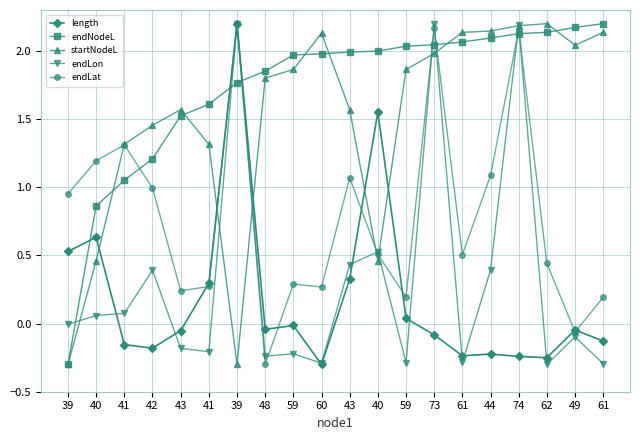

List the series in order of their peak value, highest first.

length, endNodeL, startNodeL, endLon, endLat